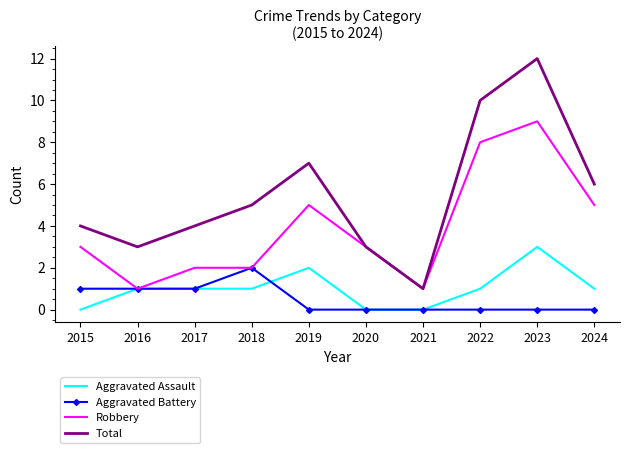

Which series ends up on top after the final intersection of Aggravated Battery and Aggravated Assault?

Aggravated Assault